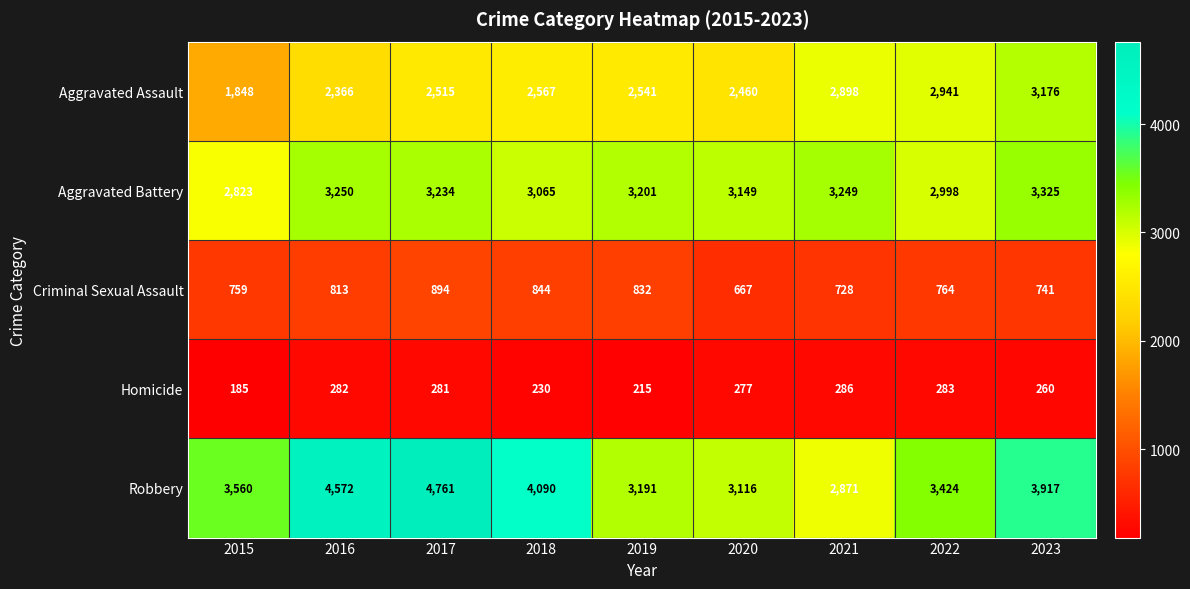

Where is Robbery nearest to the value 3816?

2023